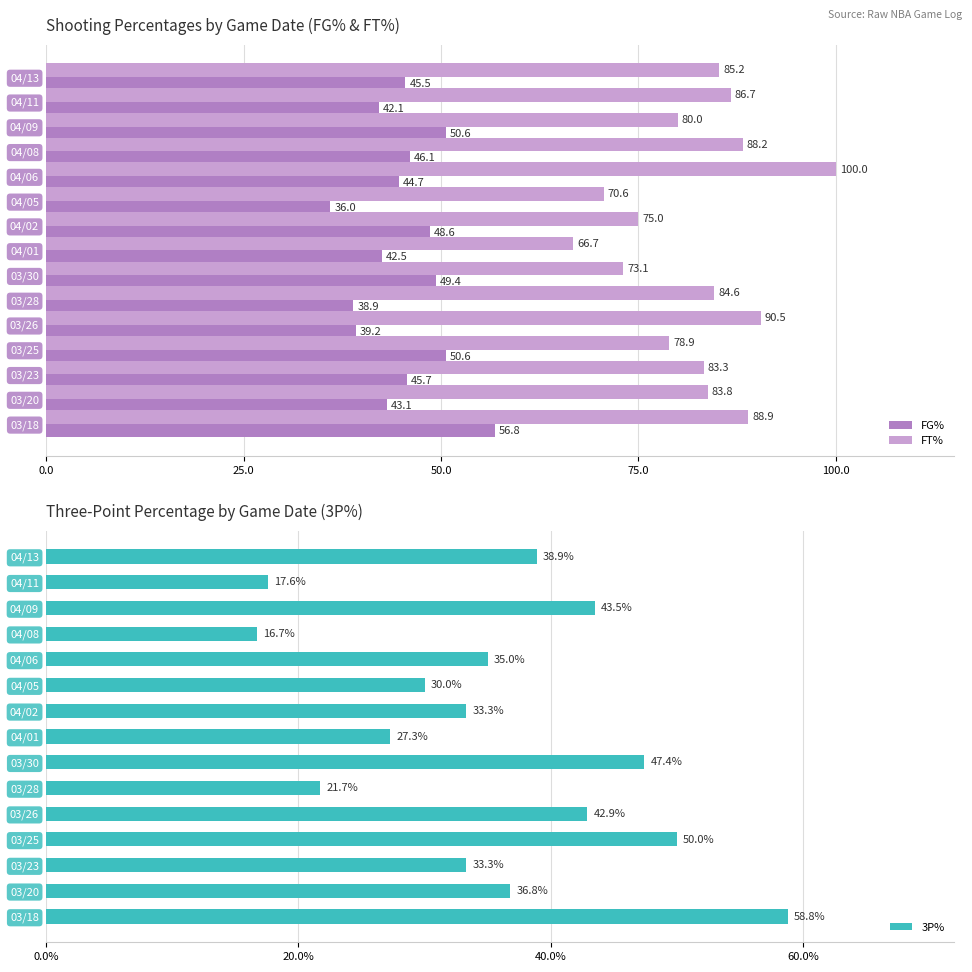

What is the highest value of the FG% series?

56.8